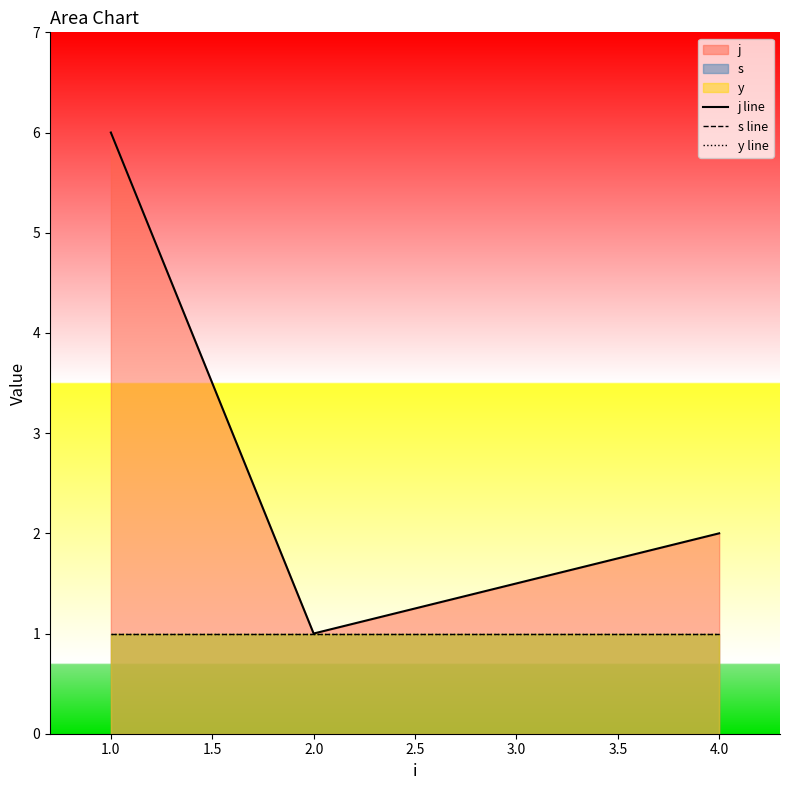

Which has a higher value, 1.0 or 4.0?

1.0